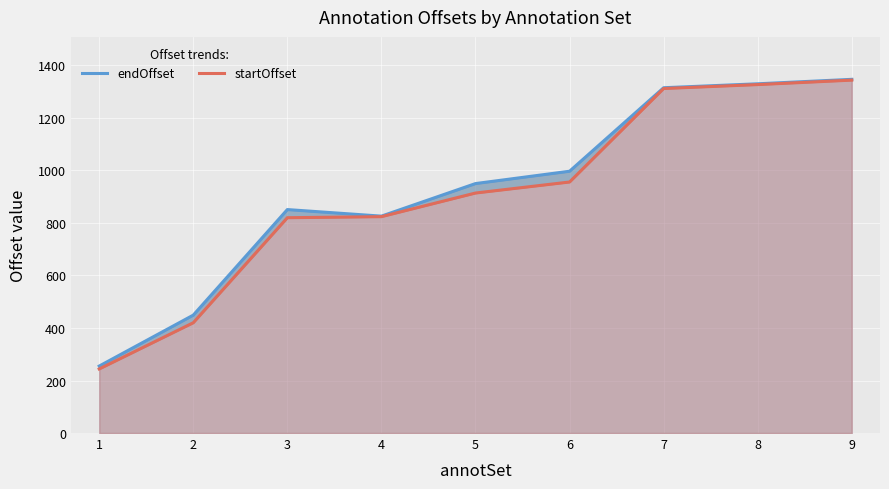

Is it true that endOffset equals 997 at 6?

True